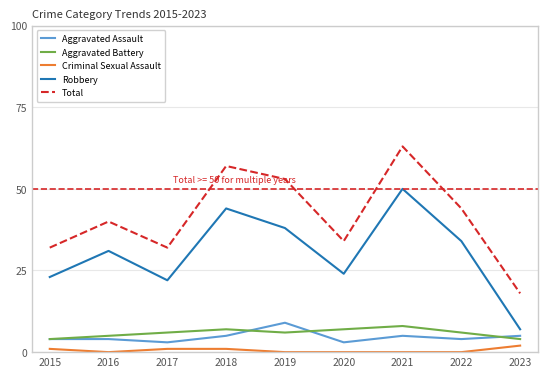

Reading right to left, extract all data points from this chart.

Aggravated Assault: 2023=5	2022=4	2021=5	2020=3	2019=9	2018=5	2017=3	2016=4	2015=4
Aggravated Battery: 2023=4	2022=6	2021=8	2020=7	2019=6	2018=7	2017=6	2016=5	2015=4
Criminal Sexual Assault: 2023=2	2022=0	2021=0	2020=0	2019=0	2018=1	2017=1	2016=0	2015=1
Robbery: 2023=7	2022=34	2021=50	2020=24	2019=38	2018=44	2017=22	2016=31	2015=23
Total: 2023=18	2022=44	2021=63	2020=34	2019=53	2018=57	2017=32	2016=40	2015=32